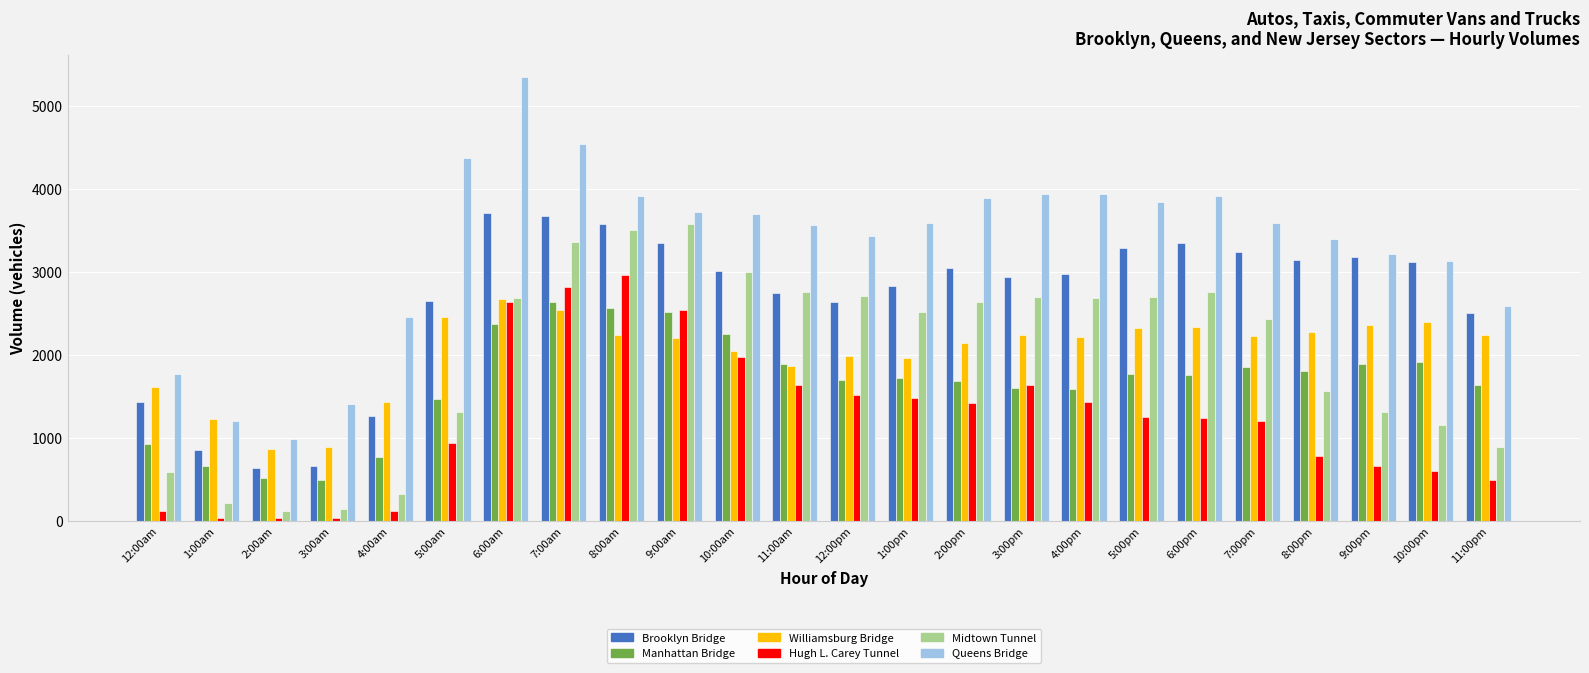

The Manhattan Bridge series shows 2248 at 10:00am. True or false?

True